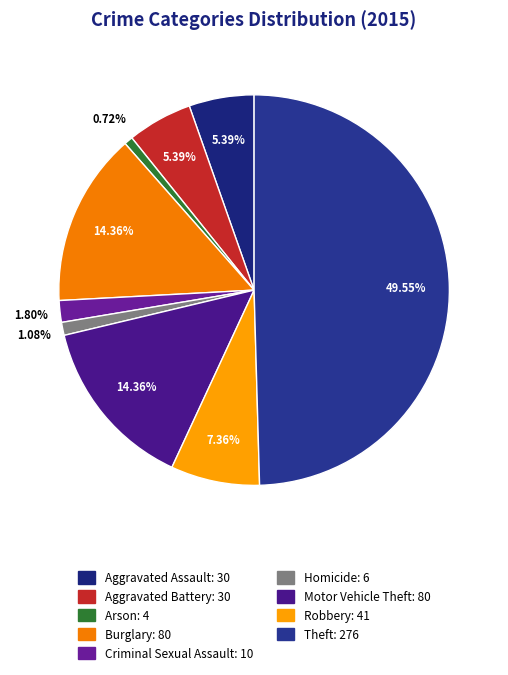

What is the smallest slice in the pie chart?

Arson